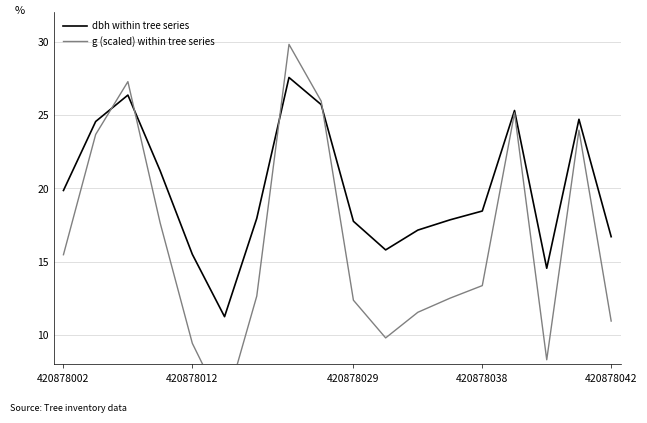

Which series has the largest range (max minus min)?

g (scaled) within tree series